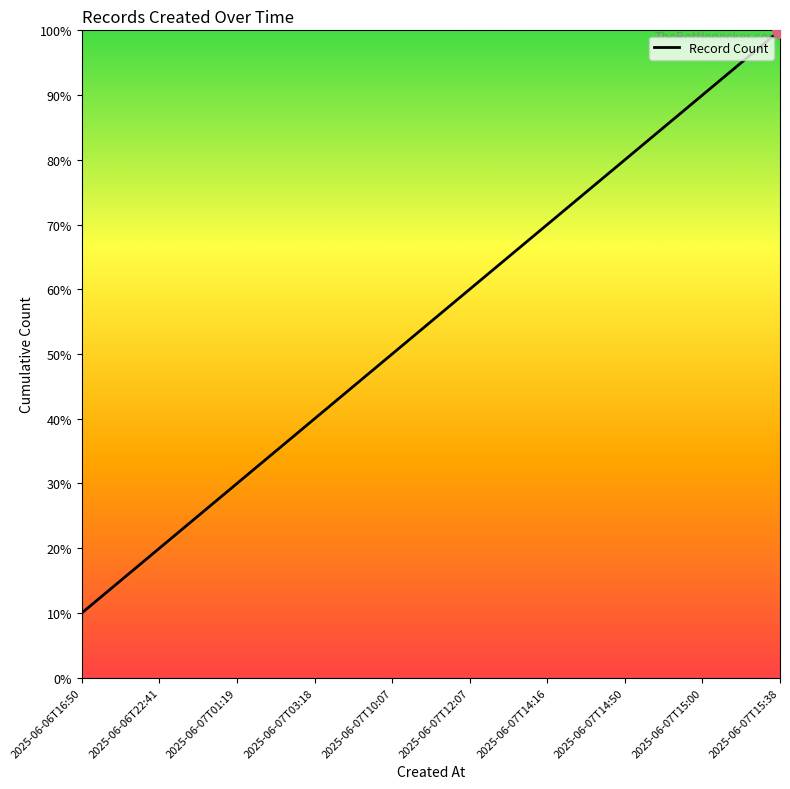

Which has a higher value, 2025-06-07T01:19 or 2025-06-07T14:50?

2025-06-07T14:50